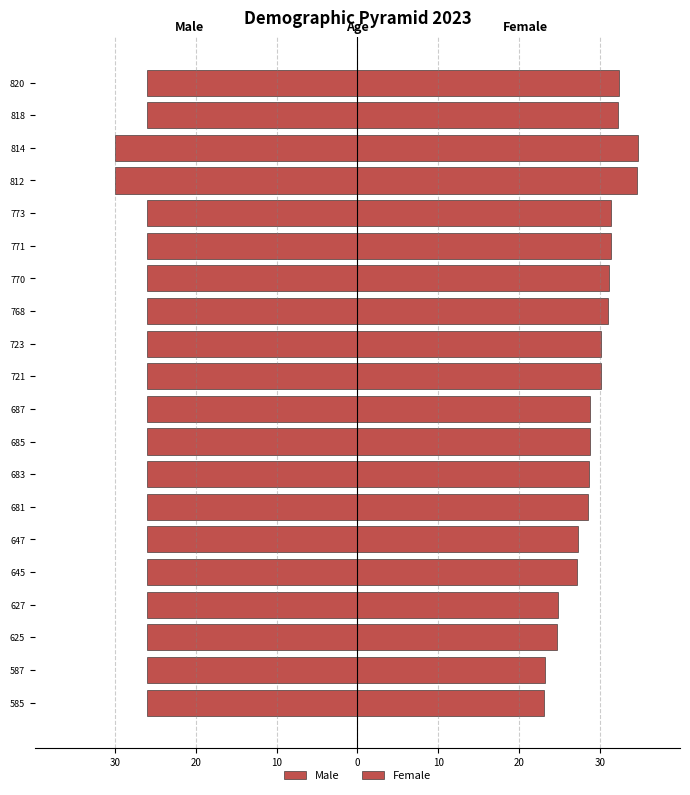

The Male series shows -26.0 at 645. True or false?

True